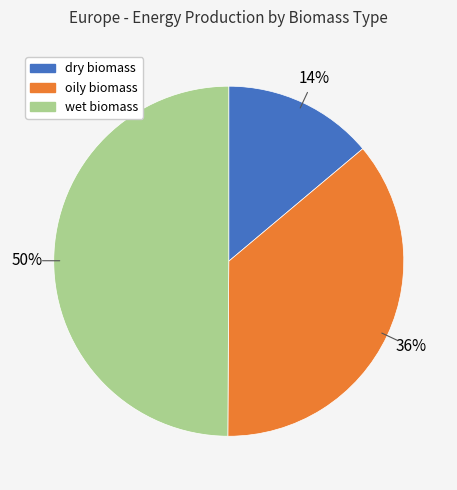

To the nearest percent, what is the average slice percentage?

33%